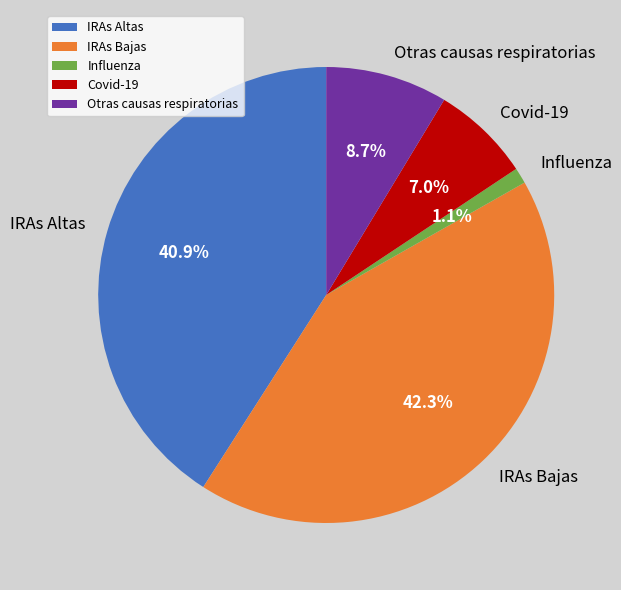

Which category has the smallest portion of the pie?

Influenza